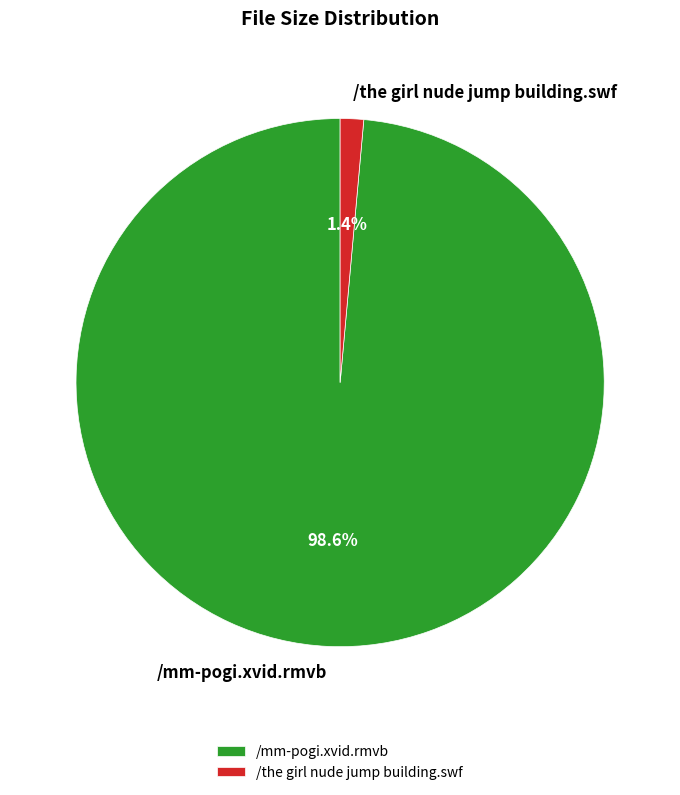

Count the number of slices in the pie.

2